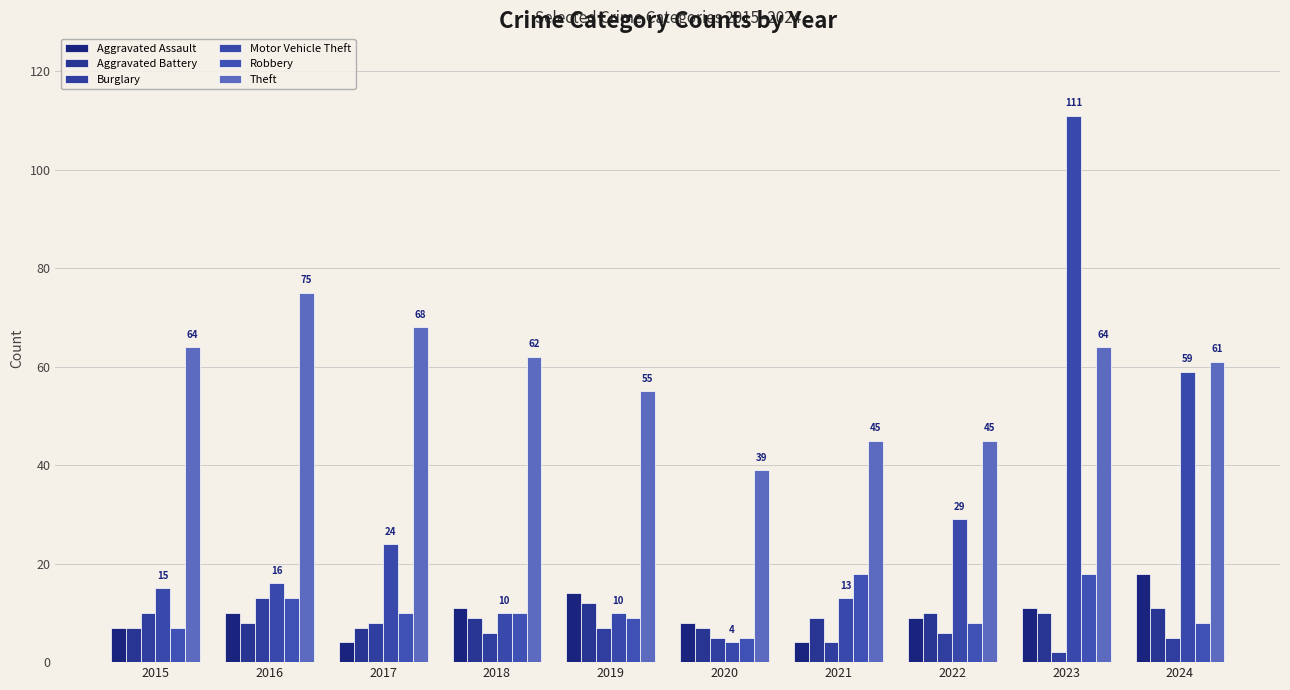

What is the difference between the second highest and minimum values in the Robbery series?

13